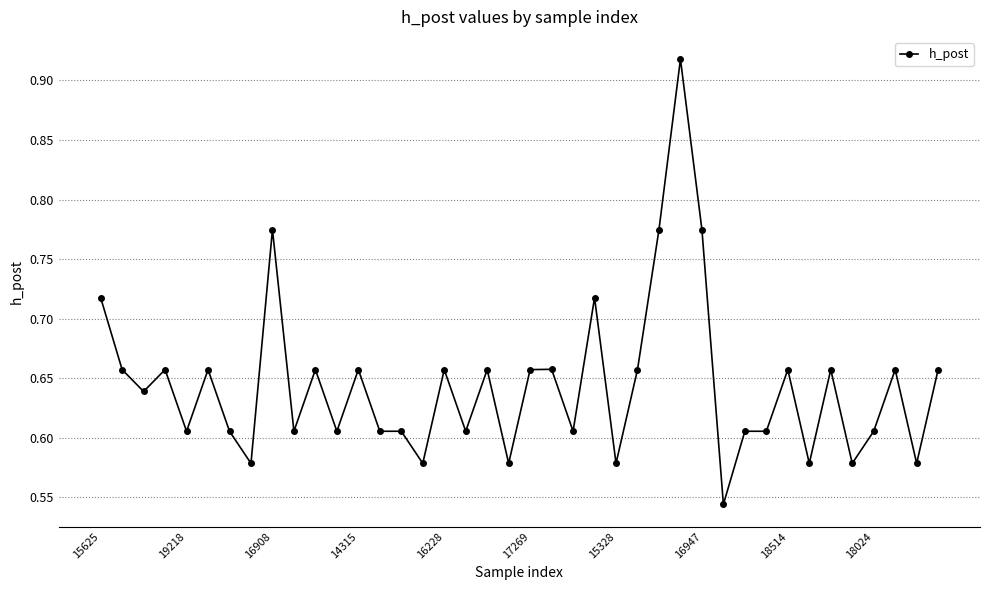

True or false: there are more than 2 points higher than both neighbors.

True